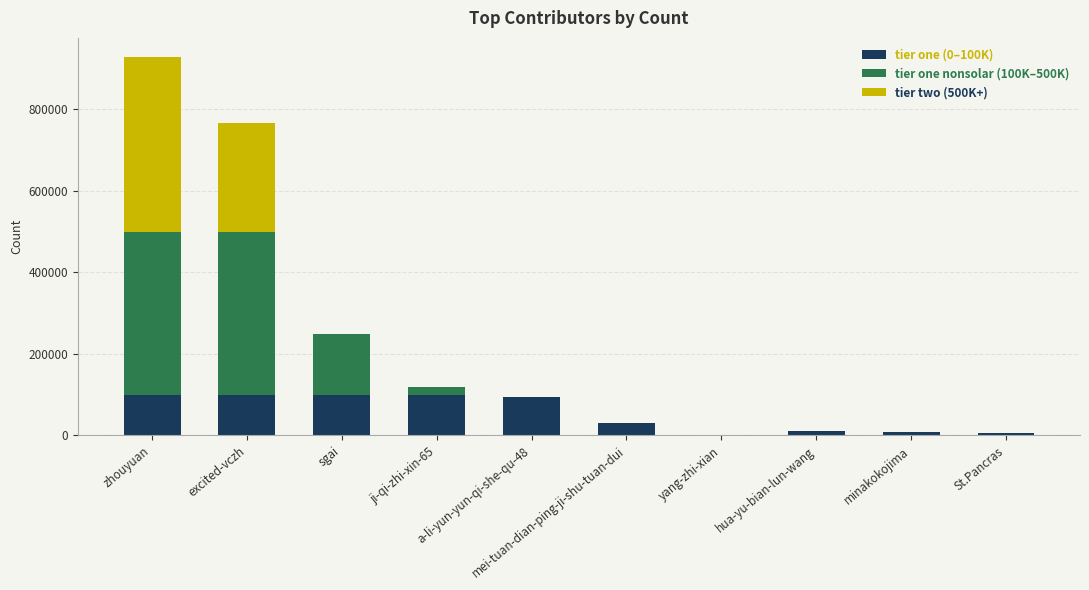

List the series in order of their peak value, highest first.

tier two (500K+), tier one nonsolar (100K–500K), tier one (0–100K)